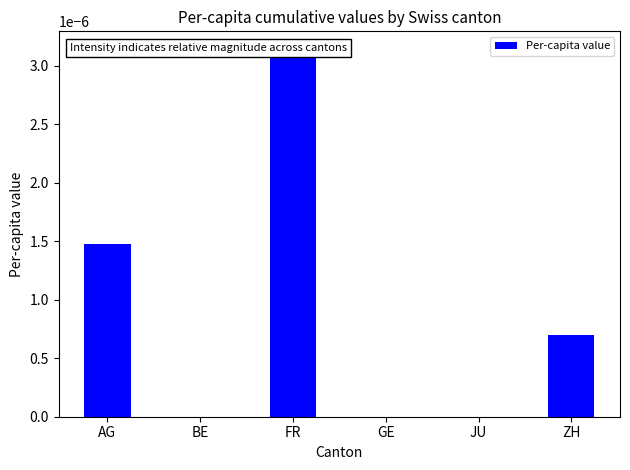

List the labels in order of value, smallest first.

BE, GE, JU, ZH, AG, FR